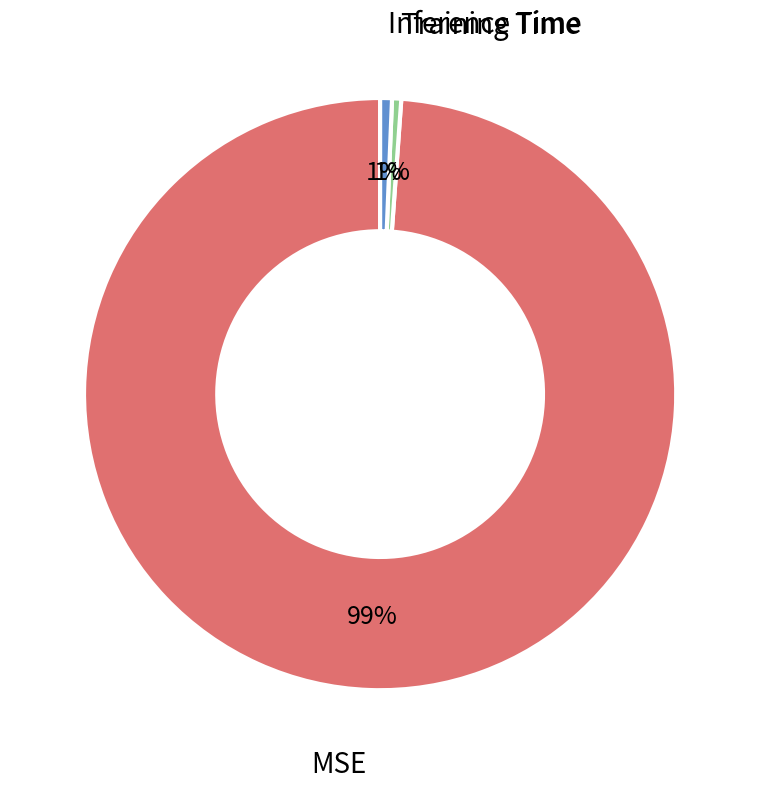

To the nearest percent, what is the average slice percentage?

33%